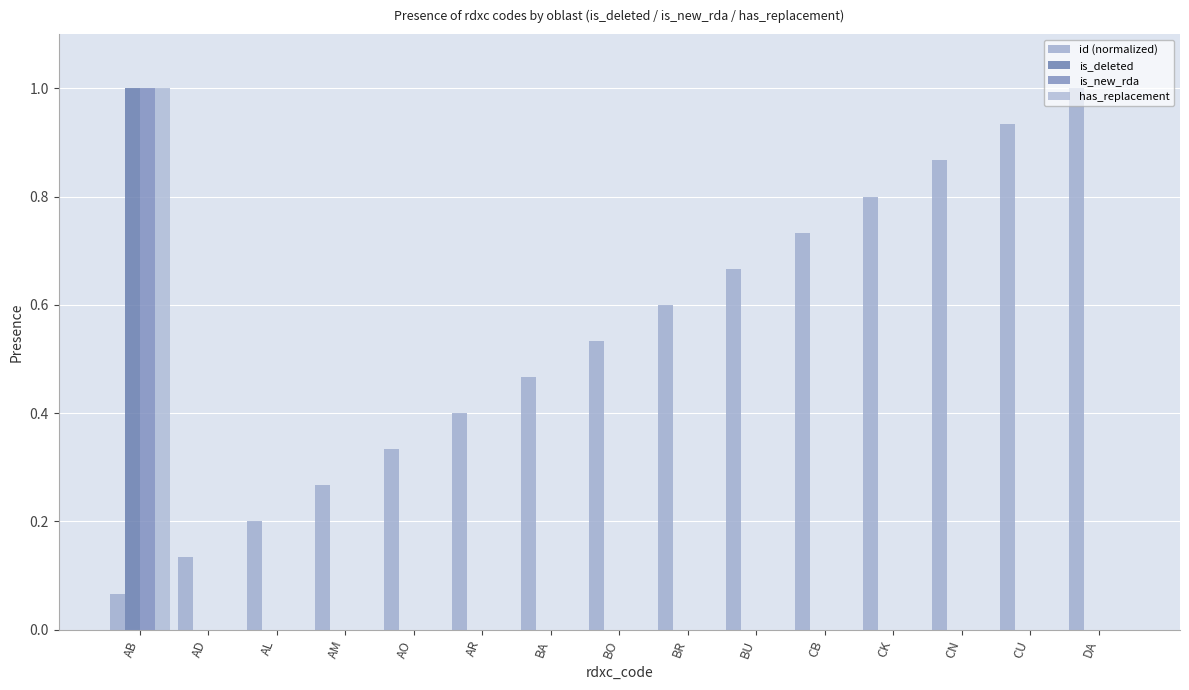

How many distinct data groups are displayed?

4